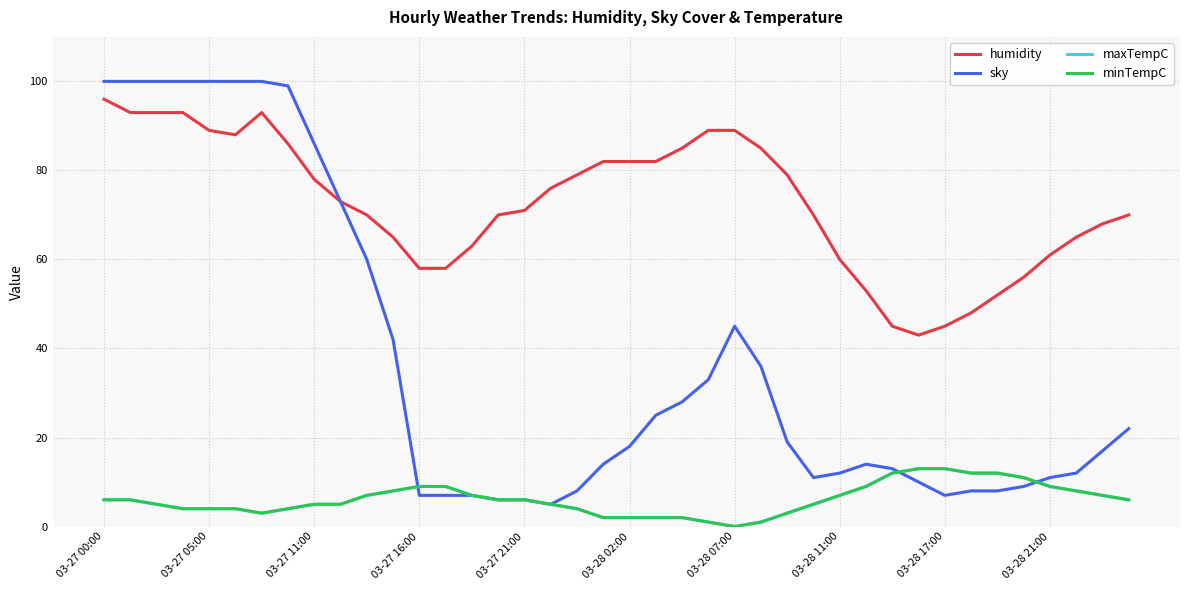

After their last crossing, which series has the higher values: maxTempC or sky?

sky